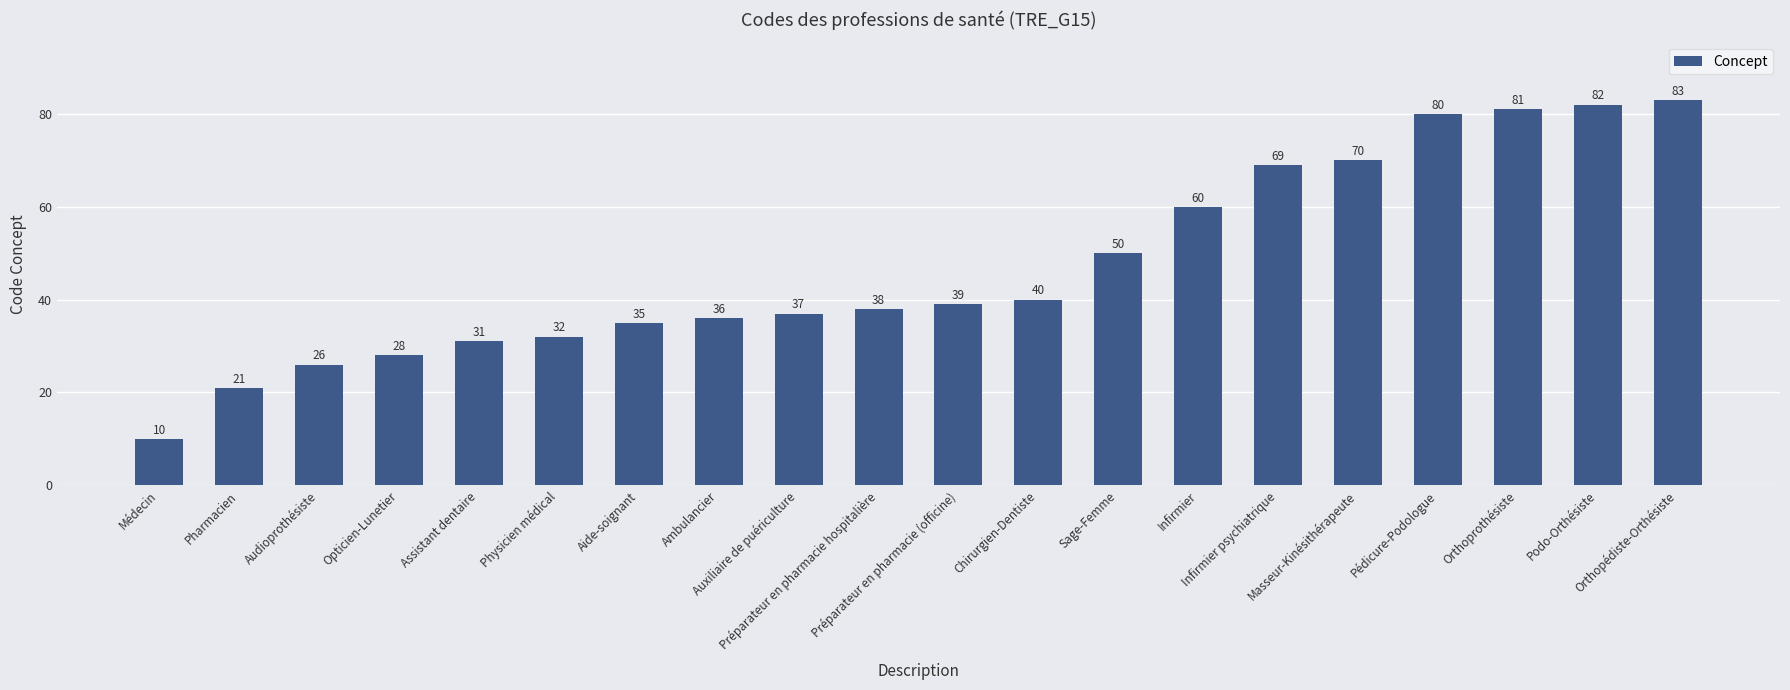

Does the chart contain stacked bars?

No